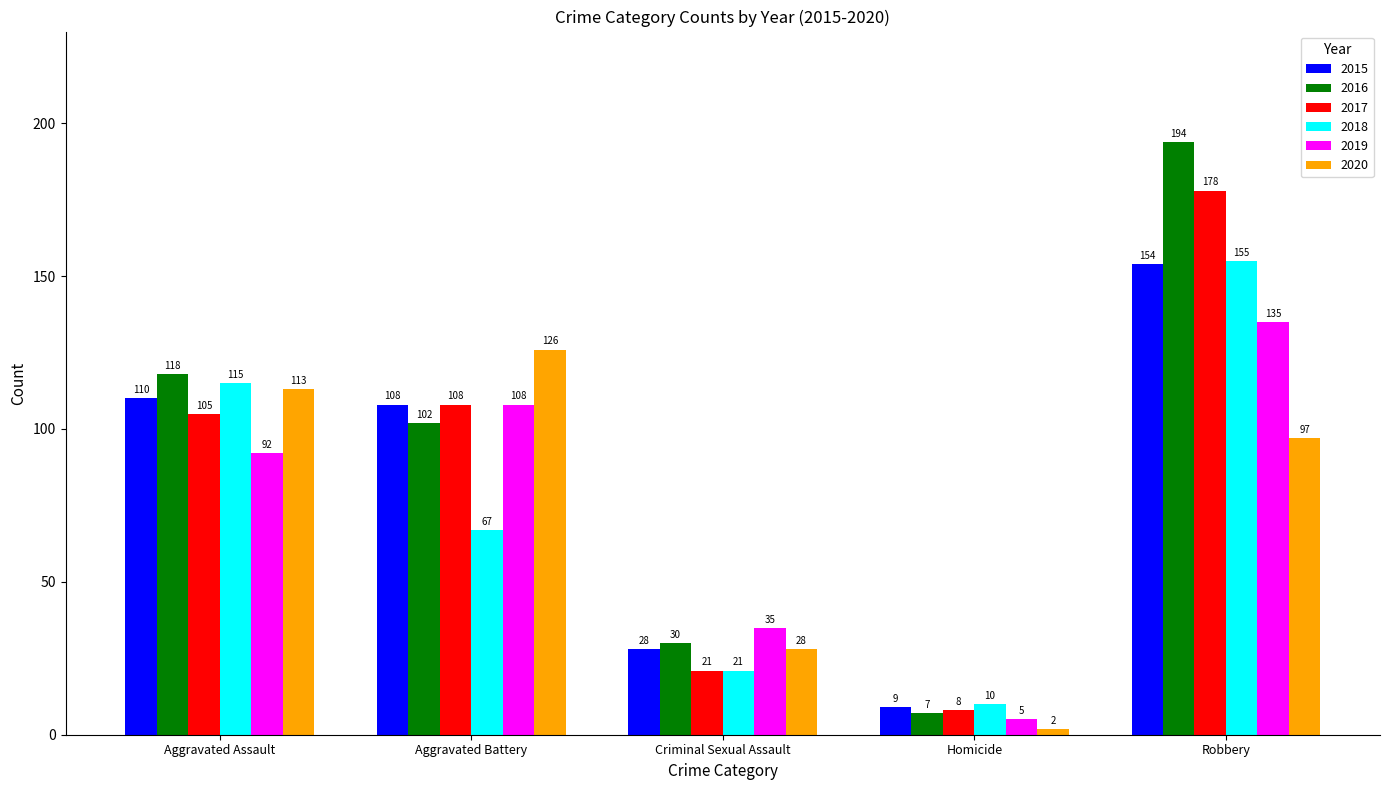

At which category does the chart reach its minimum across all series?

Homicide